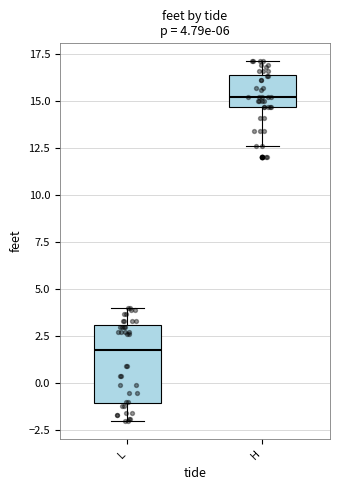

Comparing the boxes themselves (not the whiskers), which one is the tallest?

L